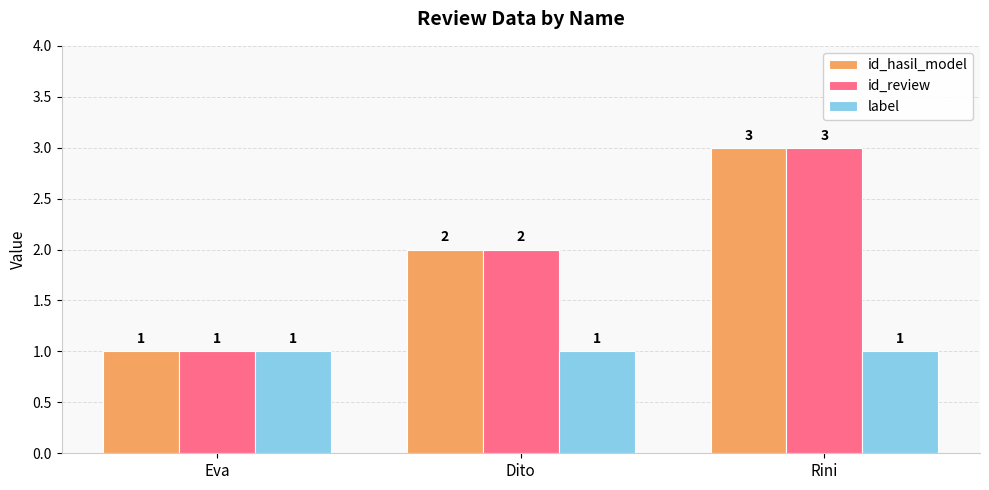

Read the id_review value at Rini.

3